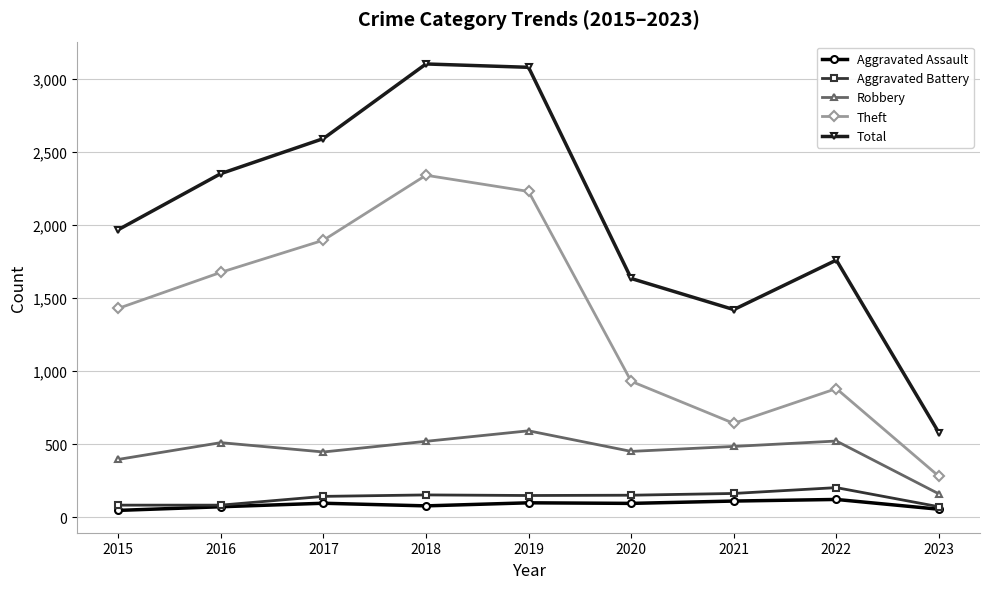

What is the value of the Total point at the 2nd from the left?

2352